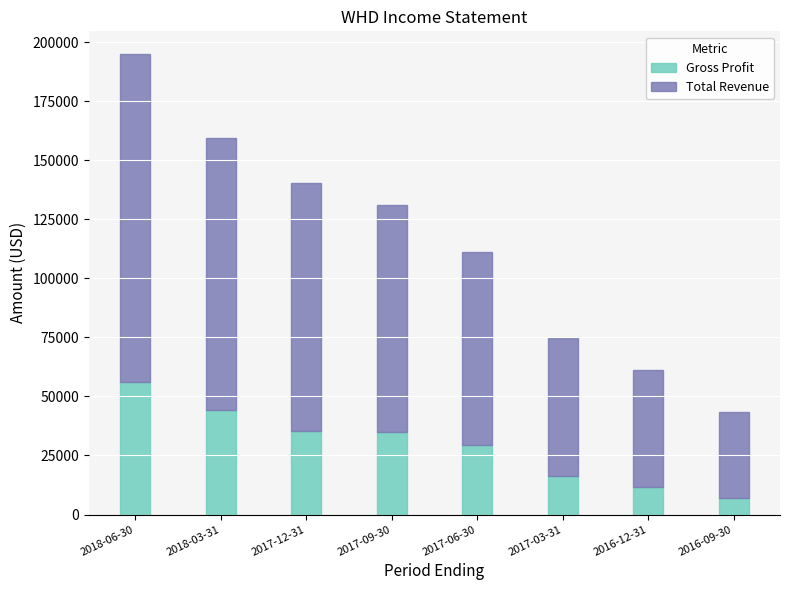

At which category is the sum across all series the highest?

2018-06-30